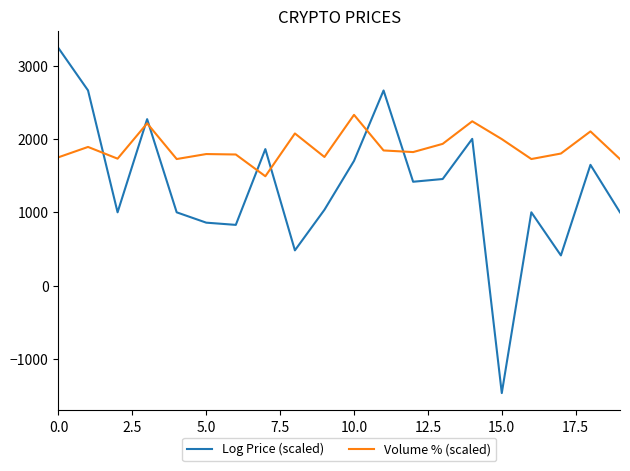

Which series has the largest total across all categories?

Volume % (scaled)